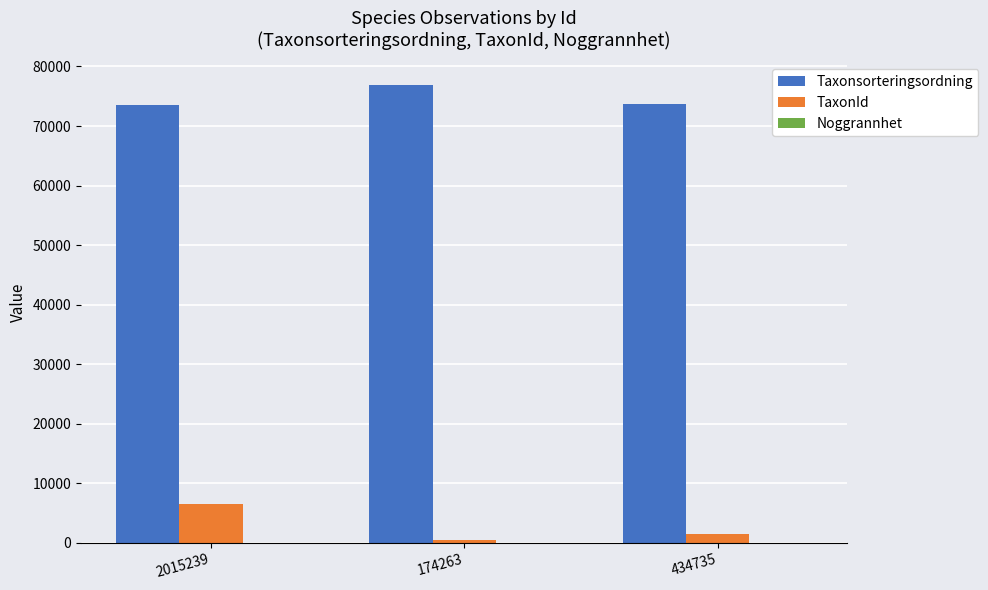

What is the highest value of the TaxonId series?

6428